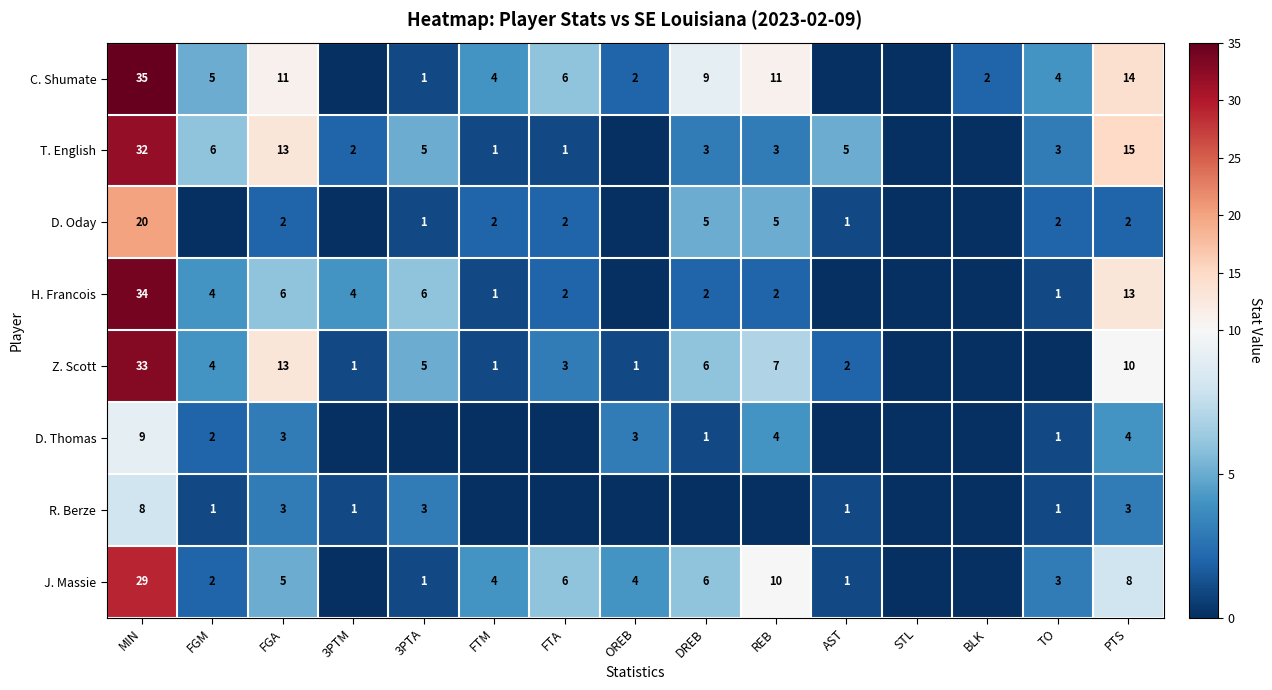

True or false: T. English has a value of 2 at FTA.

False